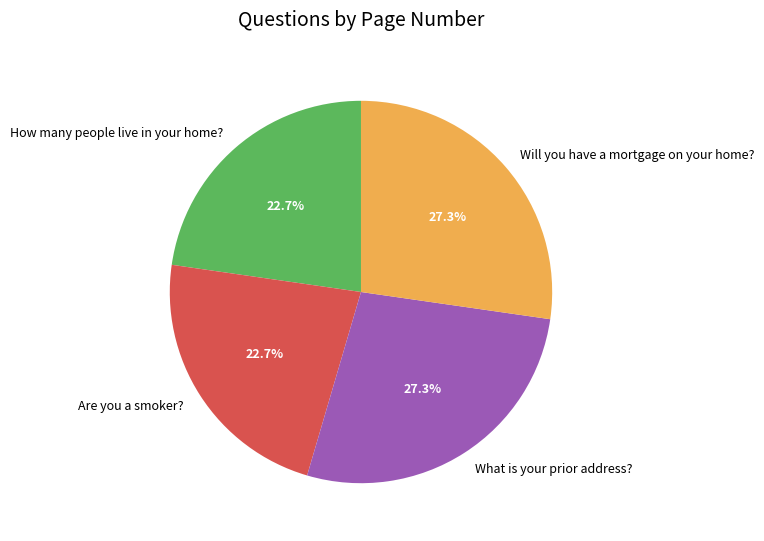

Between How many people live in your home? and Will you have a mortgage on your home?, which is larger?

Will you have a mortgage on your home?